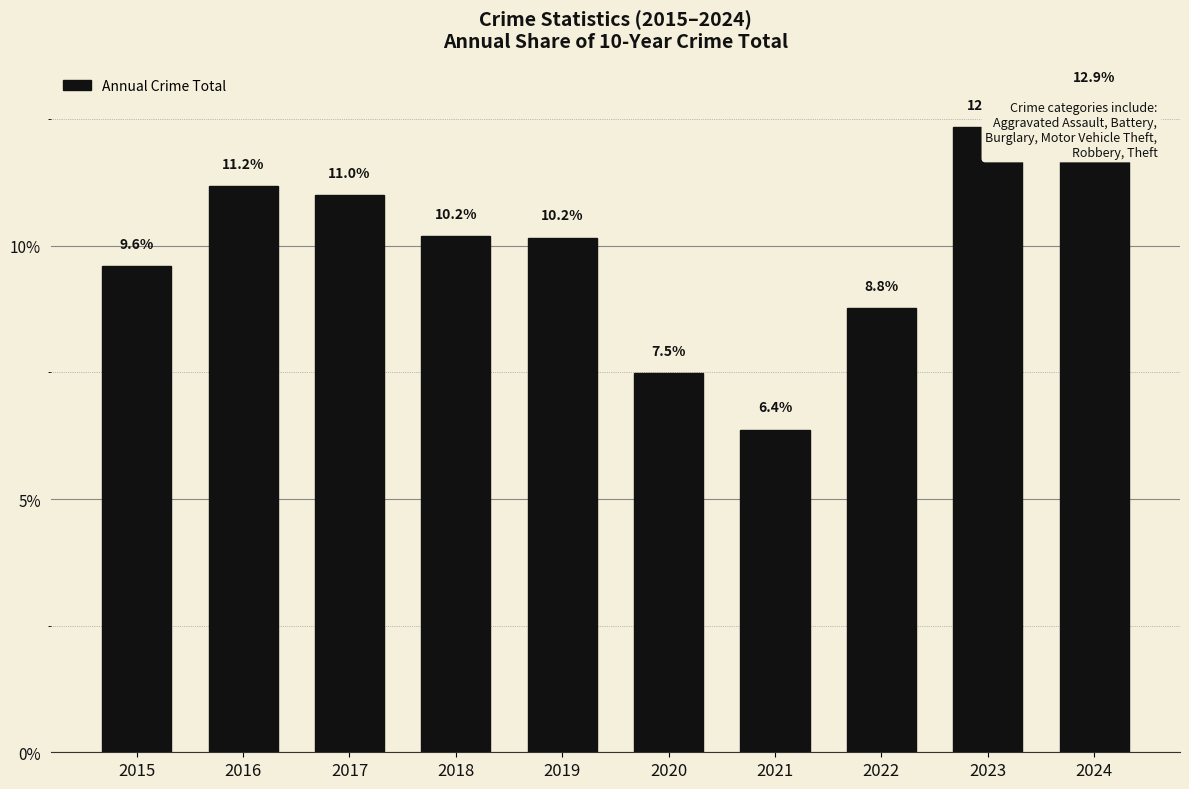

What is the change in value from 2022 to 2024?

+4.1